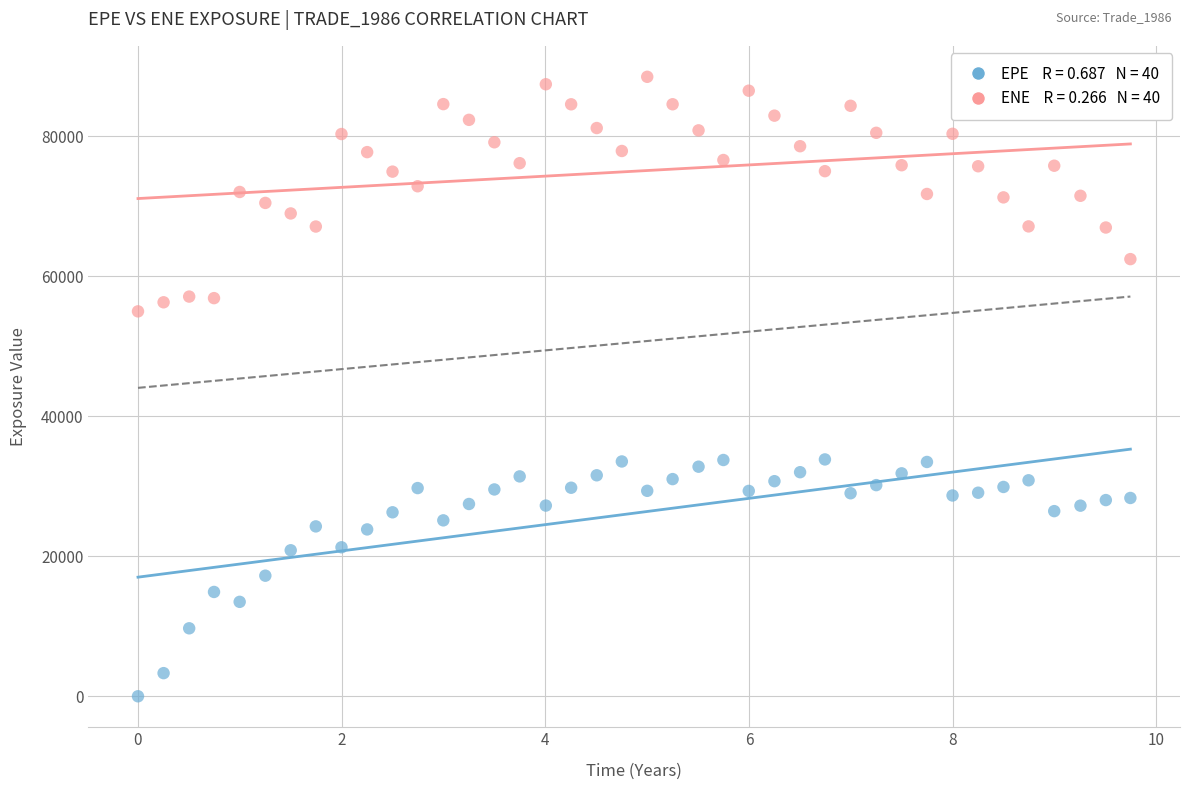

Across all data points, what is the range of Y values (max minus min)?

88473.7